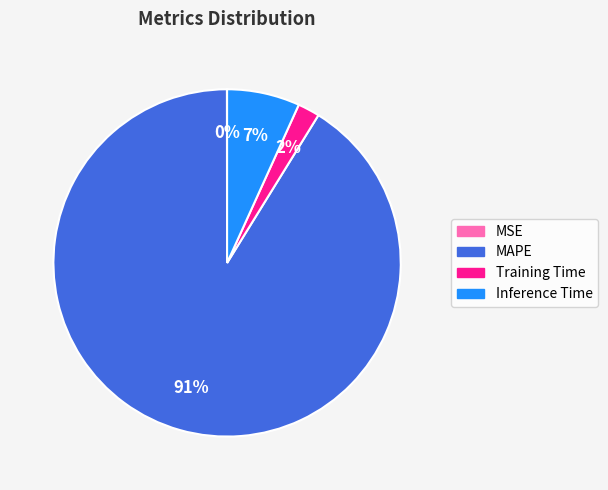

To the nearest percent, what is the average slice percentage?

25%